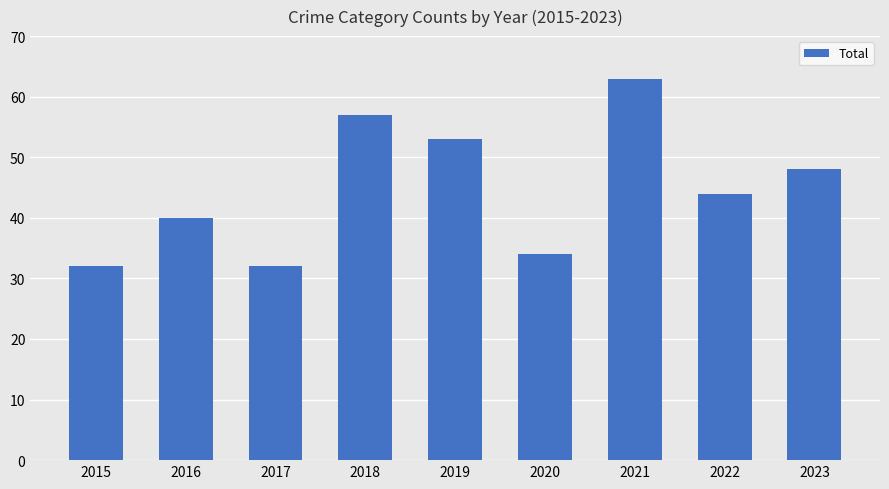

Which has a higher value, 2017 or 2023?

2023